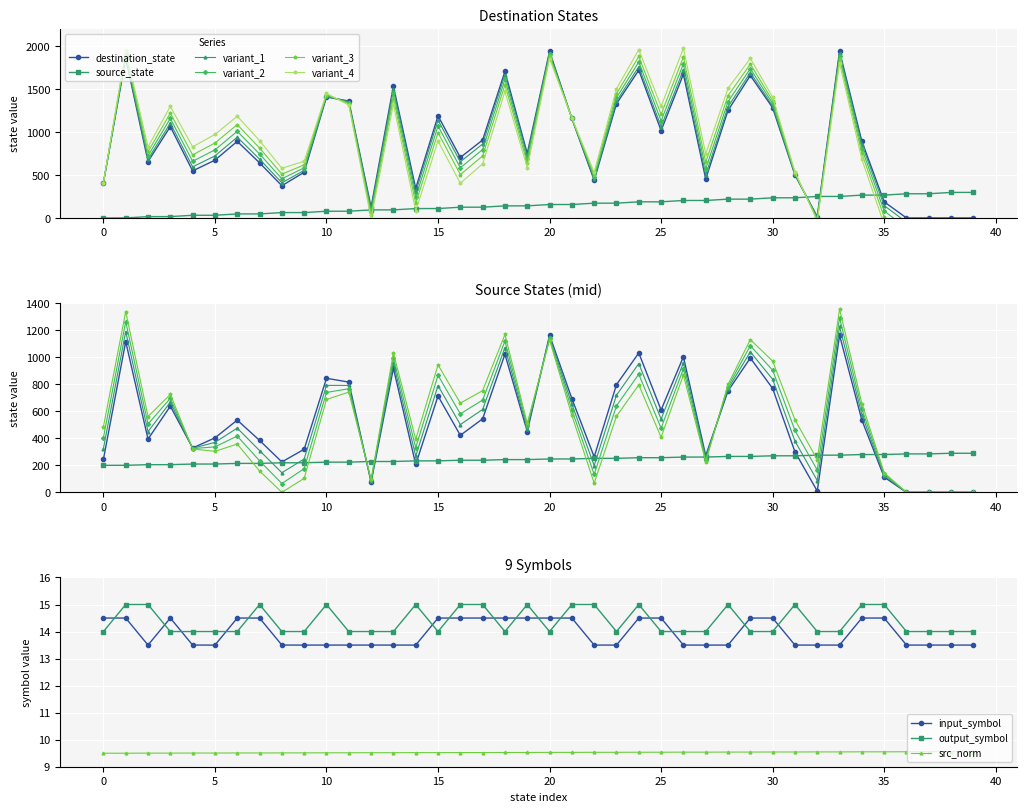

What is the highest value of the source_state series?

296.9